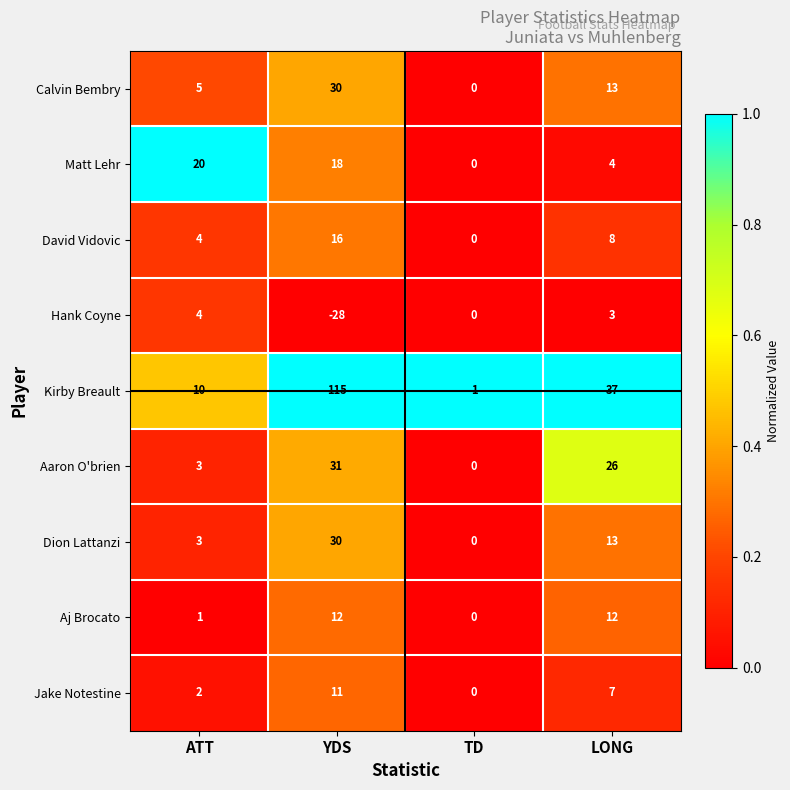

The value of Kirby Breault at ATT is 10. True or false?

True